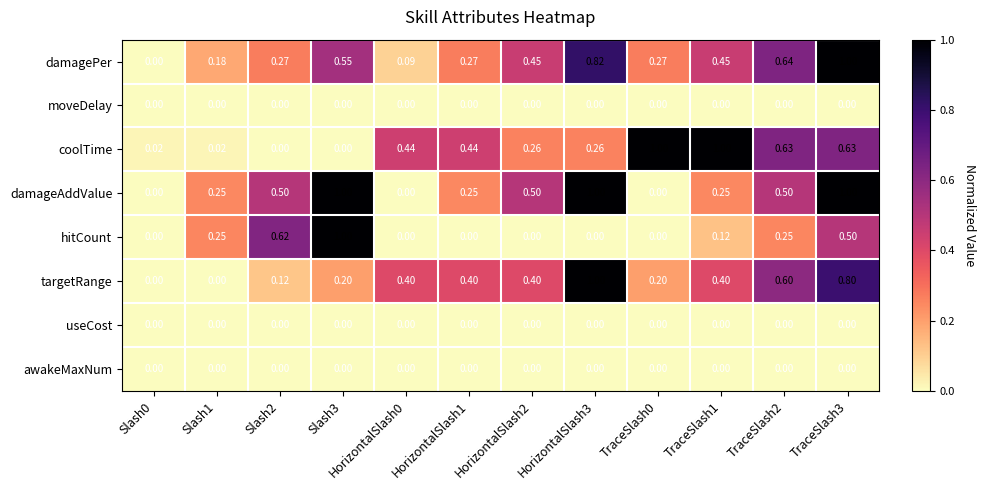

Is the value of damageAddValue at Slash1 greater than the value of coolTime at TraceSlash3?

No